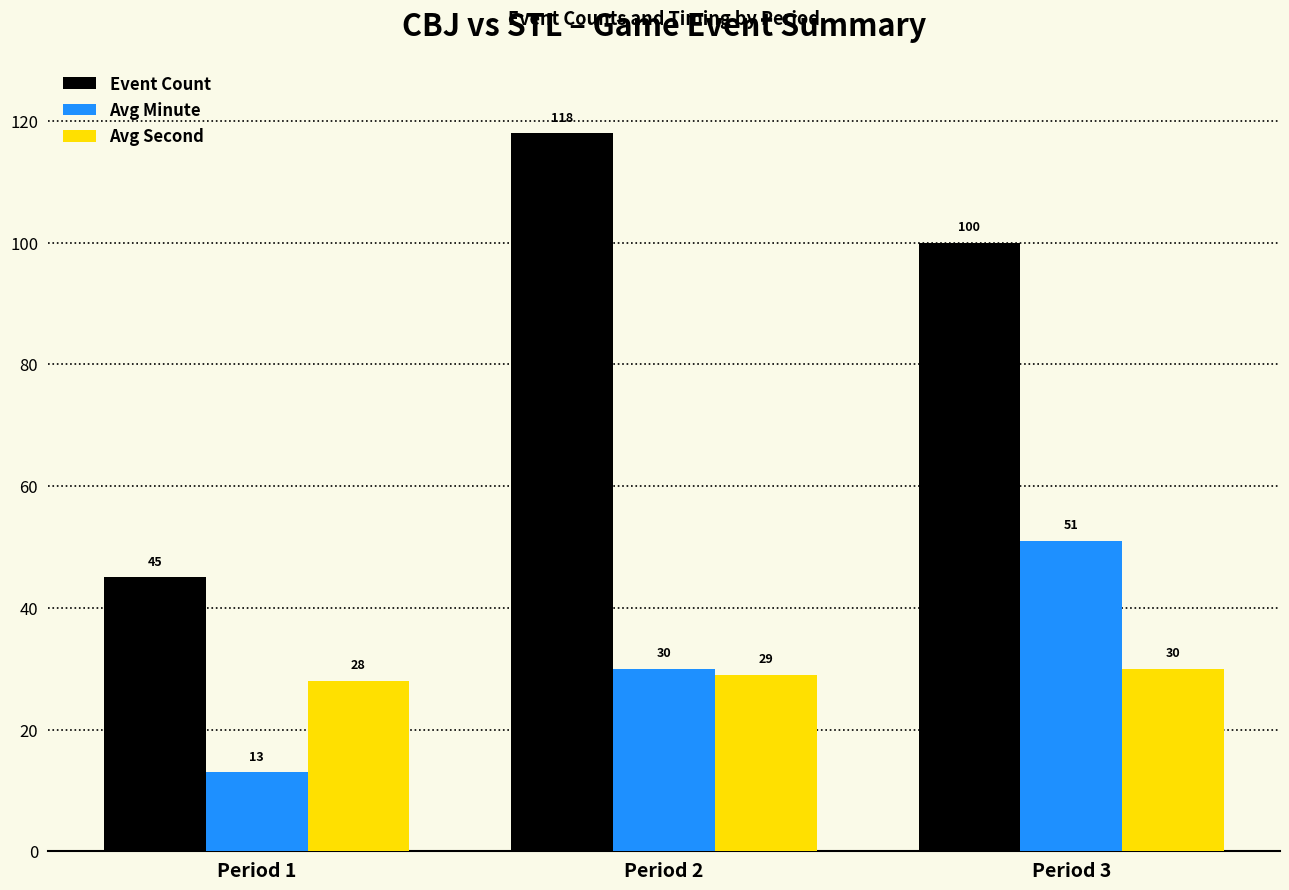

What is the difference between the highest and lowest values at Period 3?

70